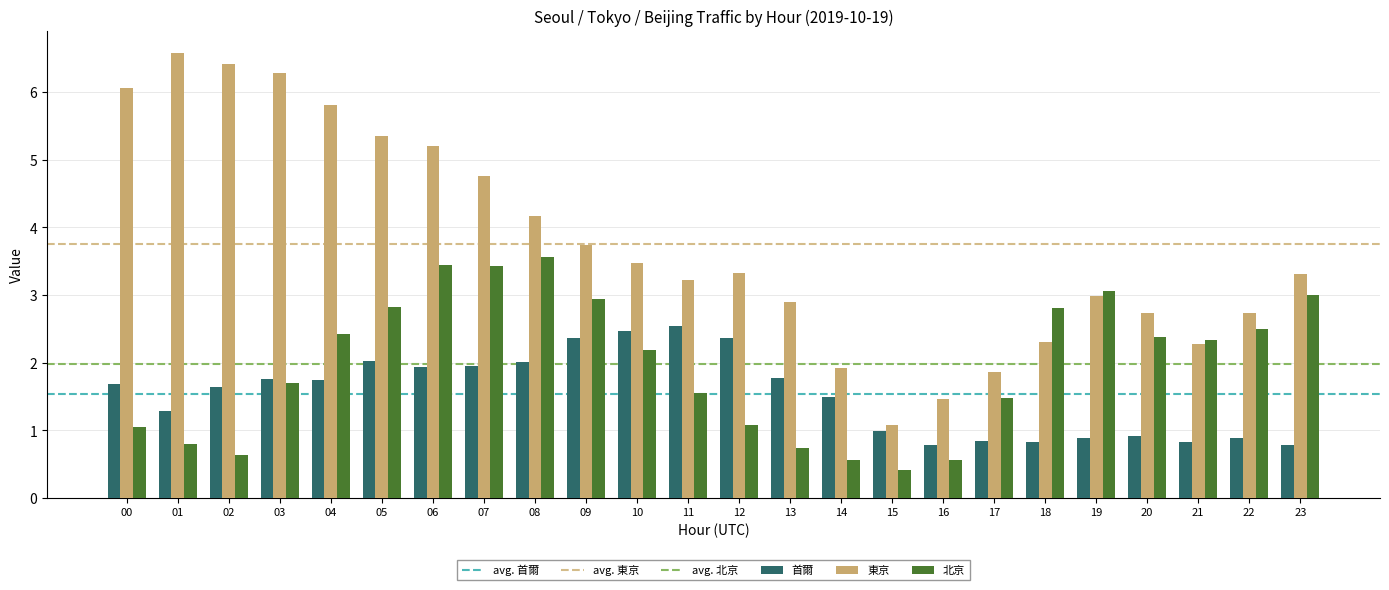

Rank the series by their average value, from lowest to highest.

首爾, 北京, 東京